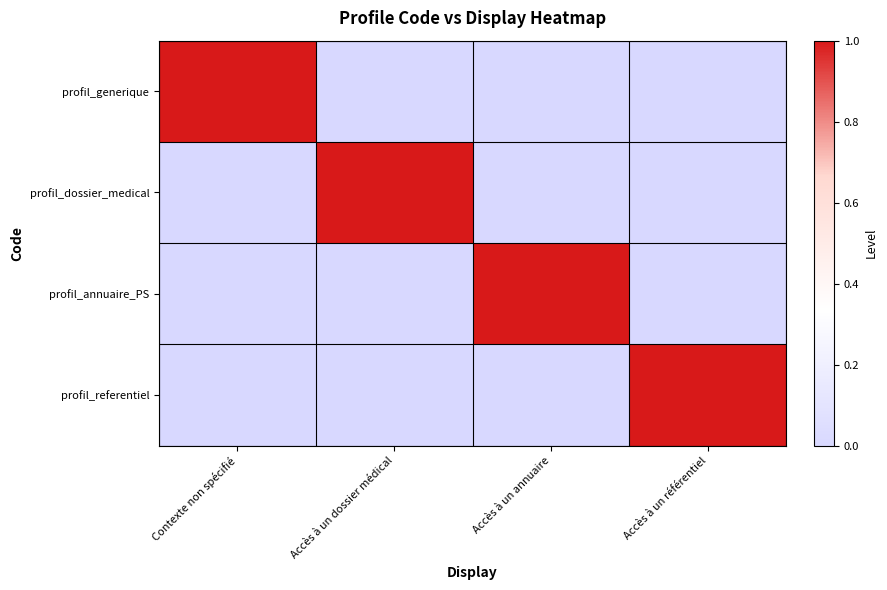

At which category is the sum across all series the highest?

Contexte non spécifié